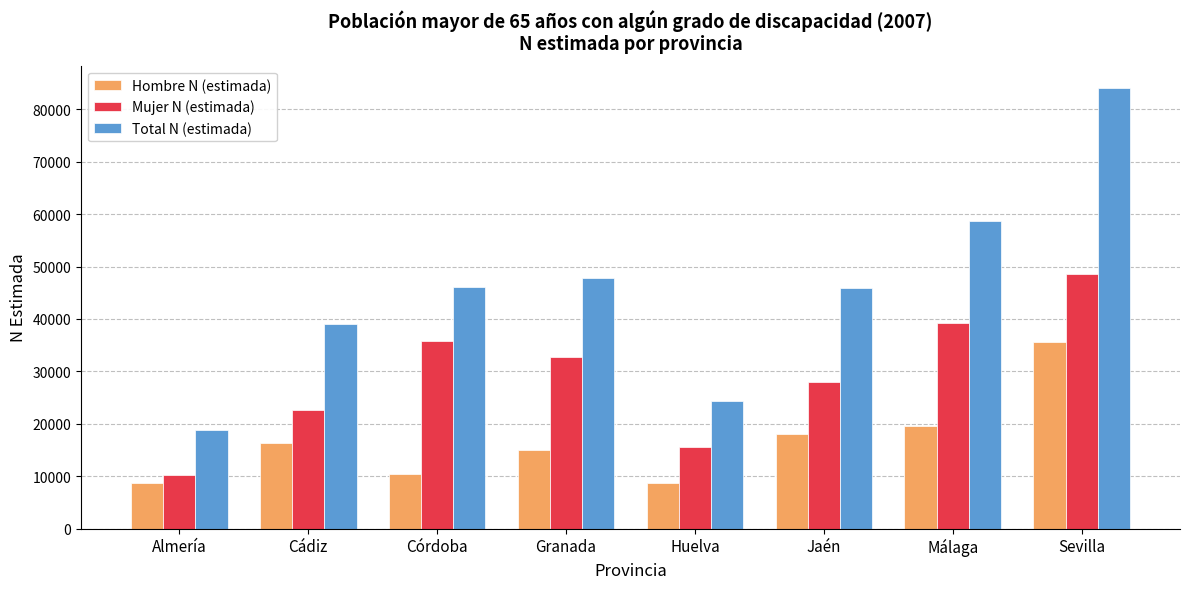

The value of Mujer N (estimada) at Córdoba is 16838. True or false?

False